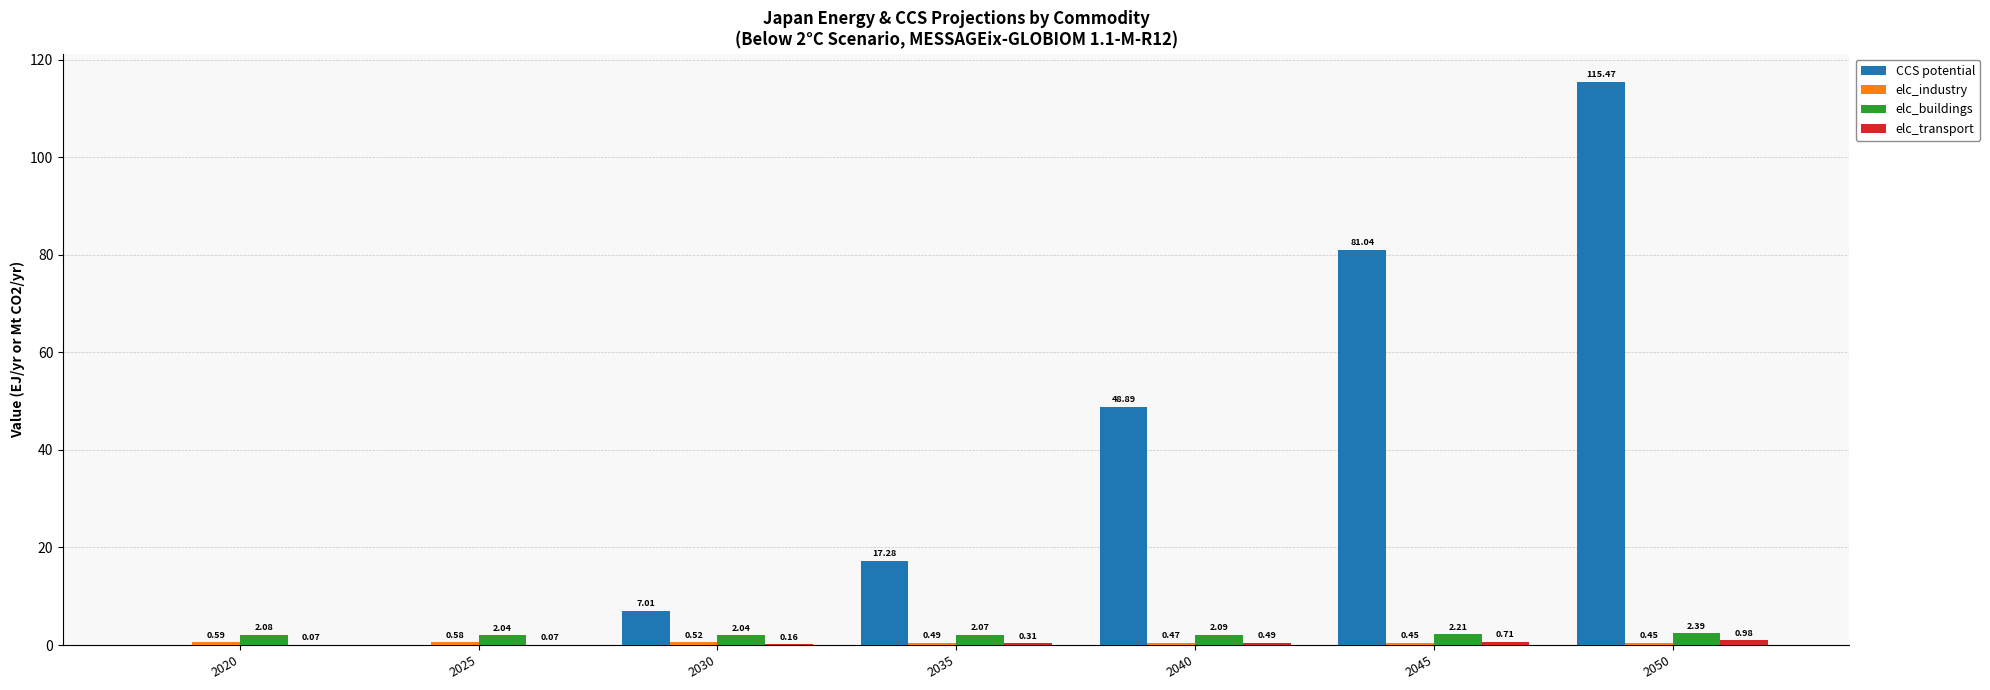

At which category is the sum across all series the highest?

2050